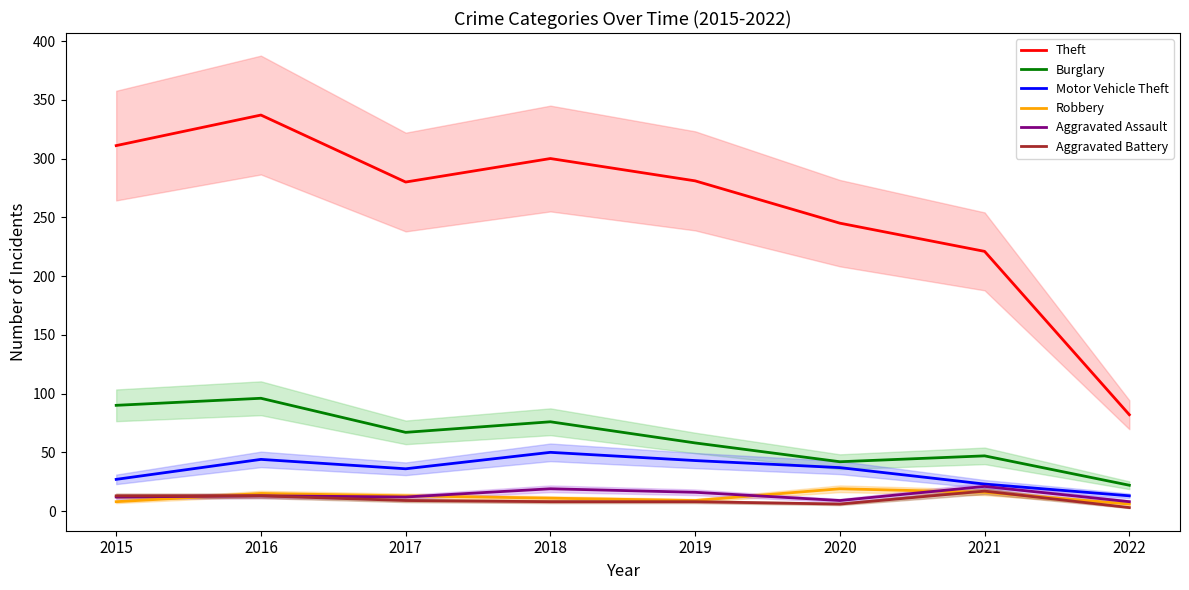

The Robbery series shows 9 at 2022. True or false?

False